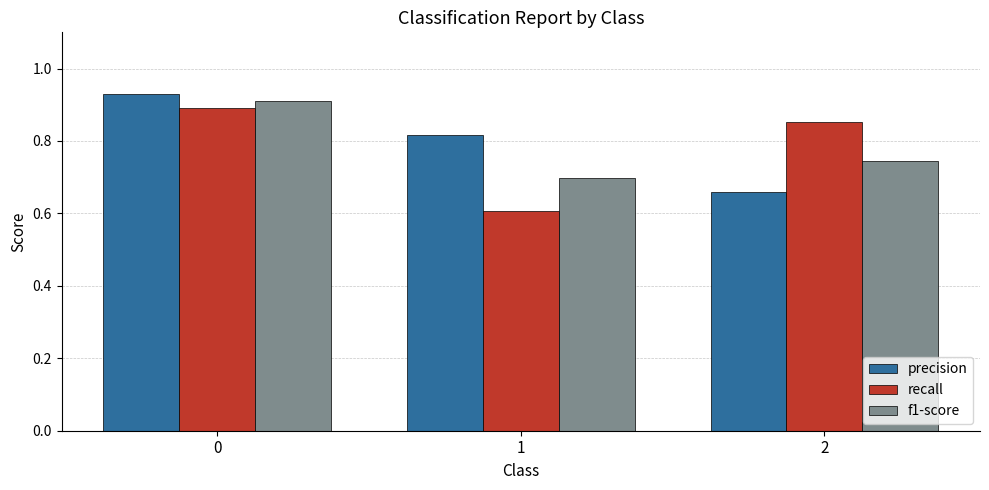

At how many categories does at least one series exceed 0?

3